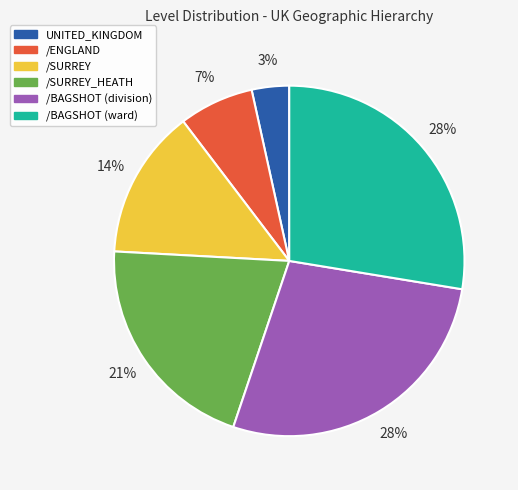

Count the number of slices in the pie.

6